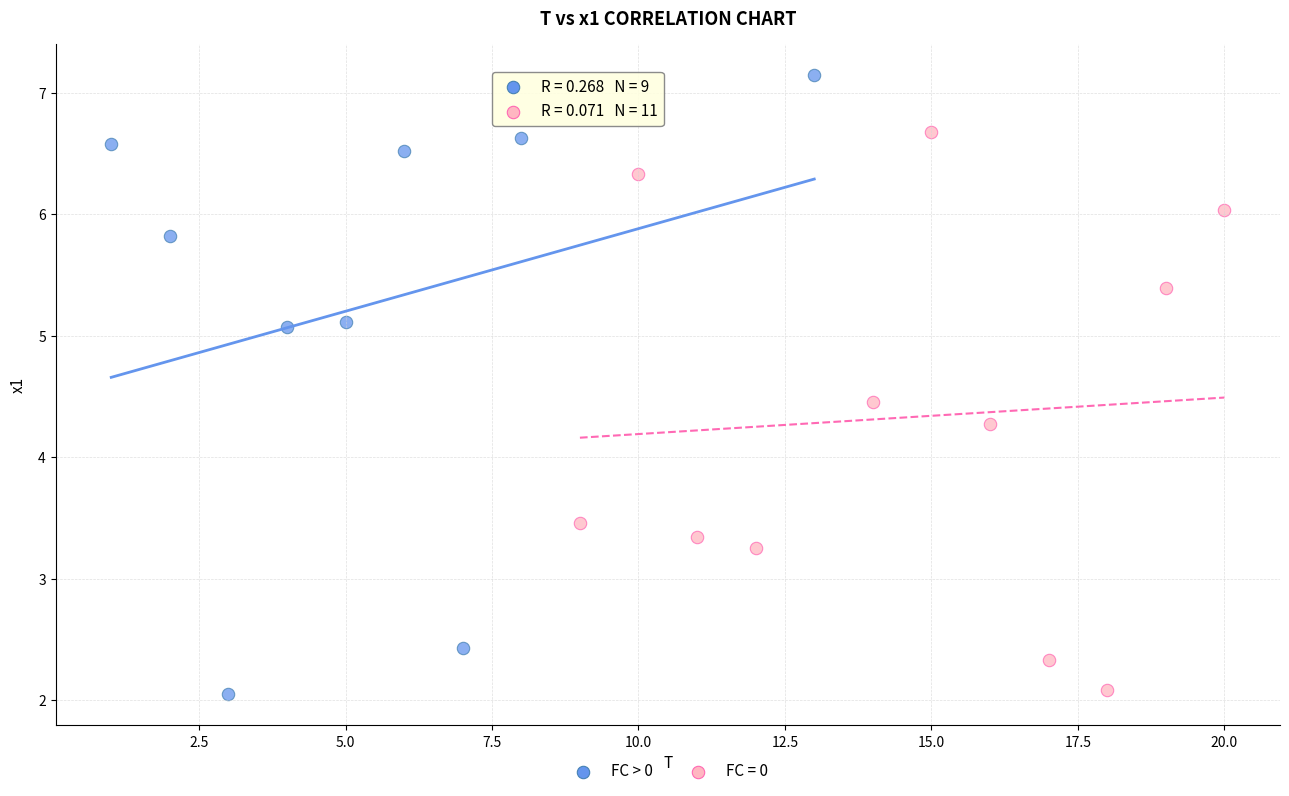

Which series has the widest spread of Y values?

FC > 0